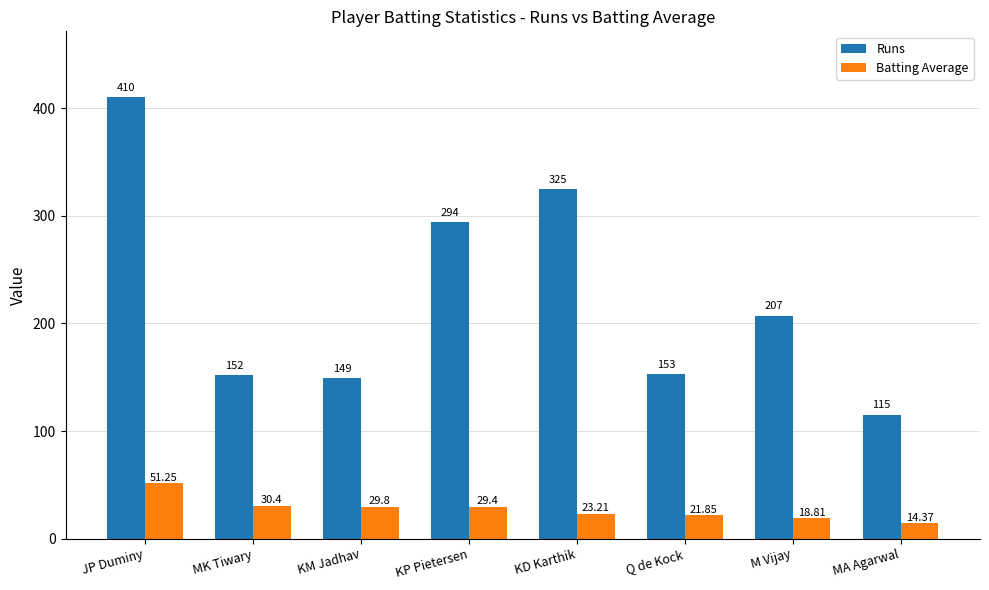

How many values in the Batting Average series exceed 29?

4